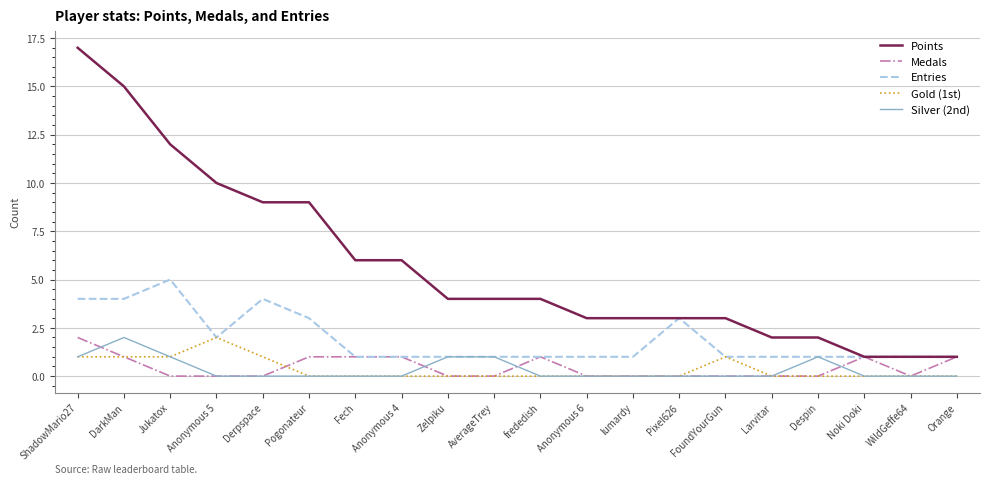

The Medals series shows 0 at WildGeffe64. True or false?

True